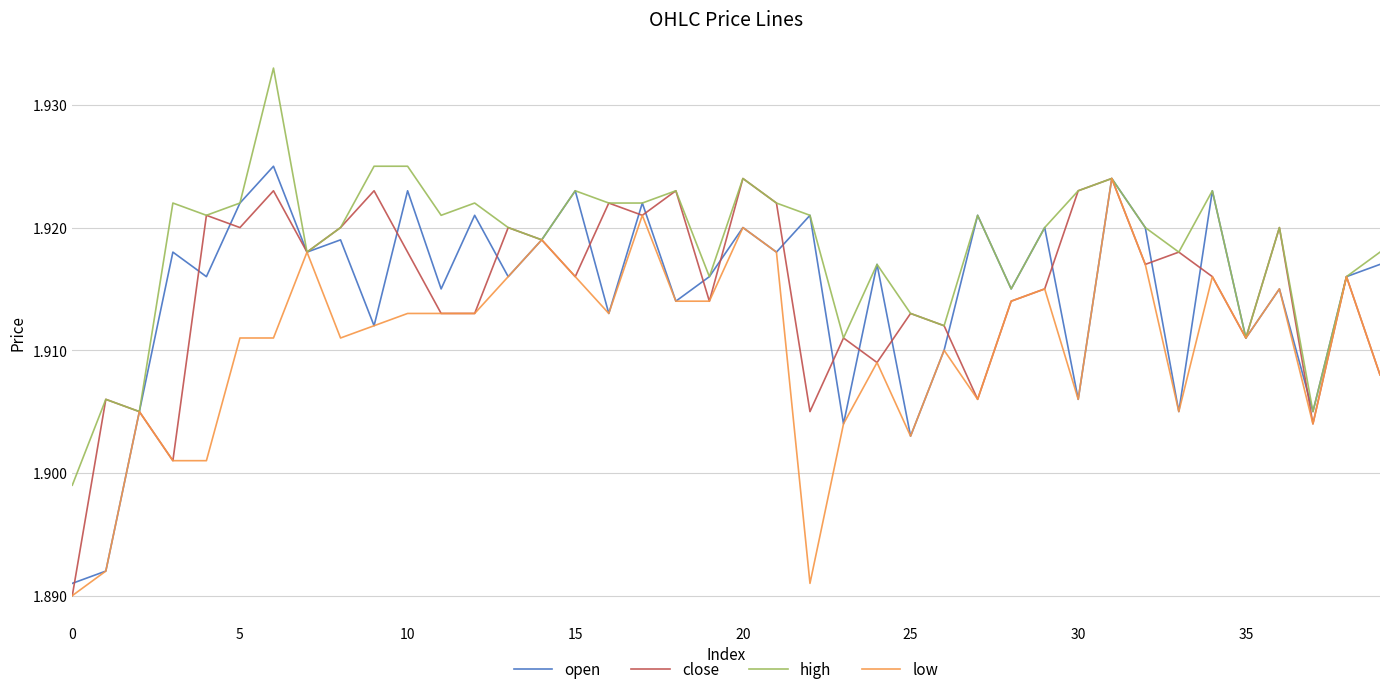

Which series has the largest total across all categories?

high